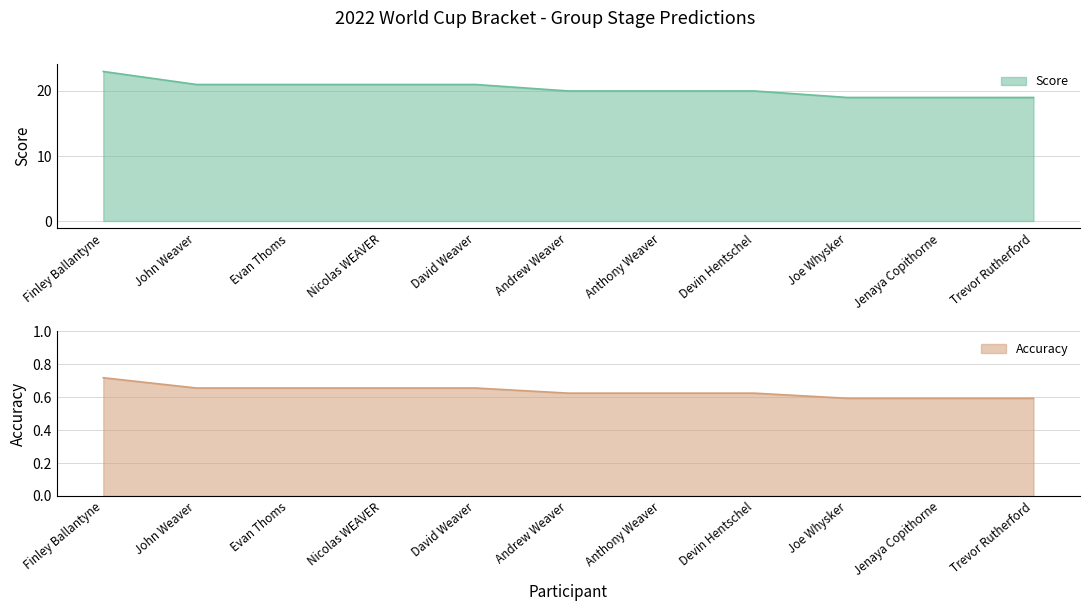

True or false: Accuracy and Score intersect in this chart.

False